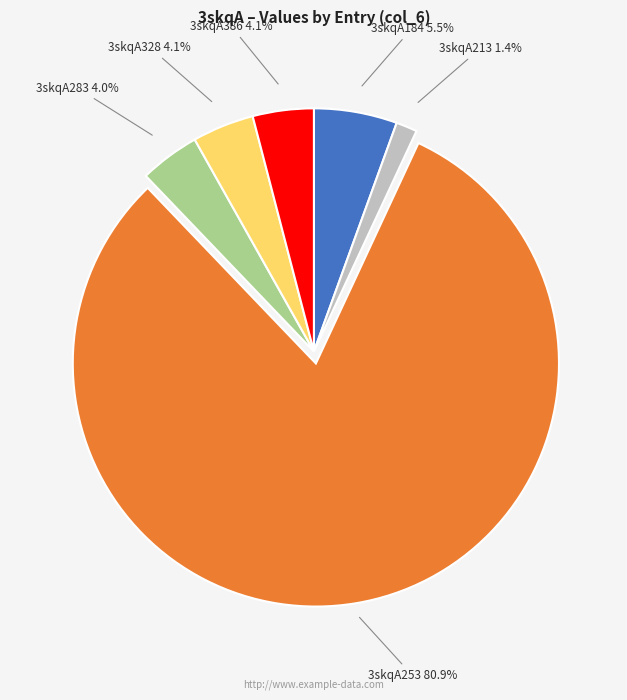

To the nearest percent, what is the average slice percentage?

17%